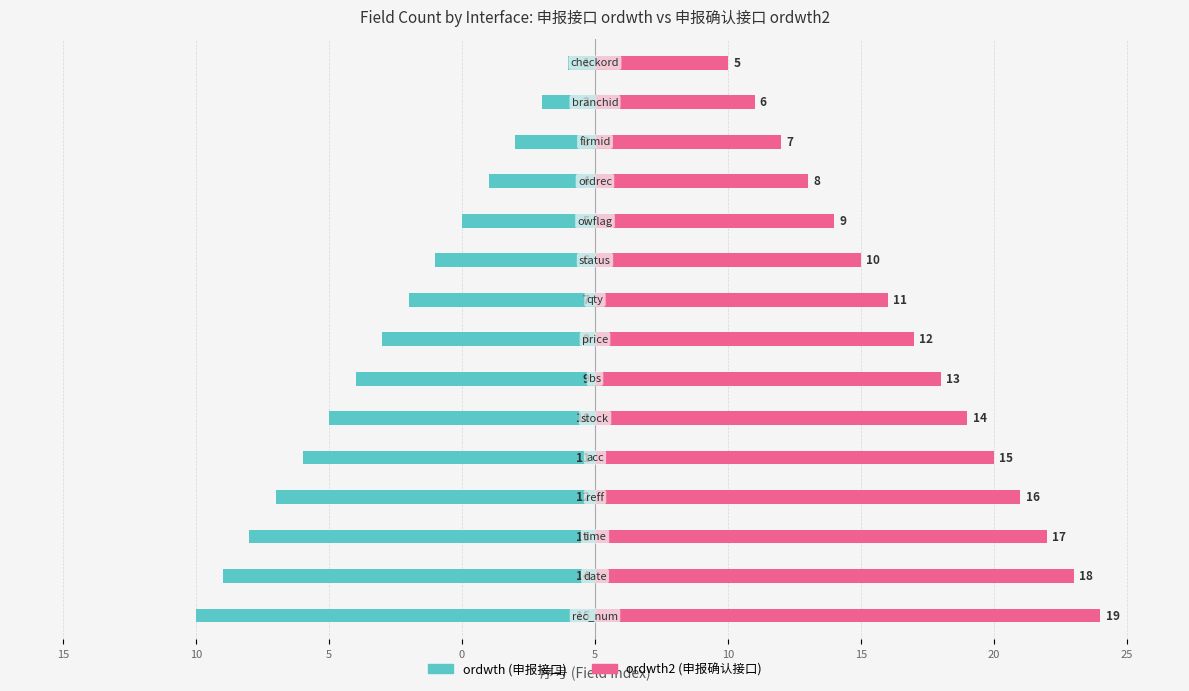

List the series in order of their peak value, lowest first.

ordwth (申报接口), ordwth2 (申报确认接口)